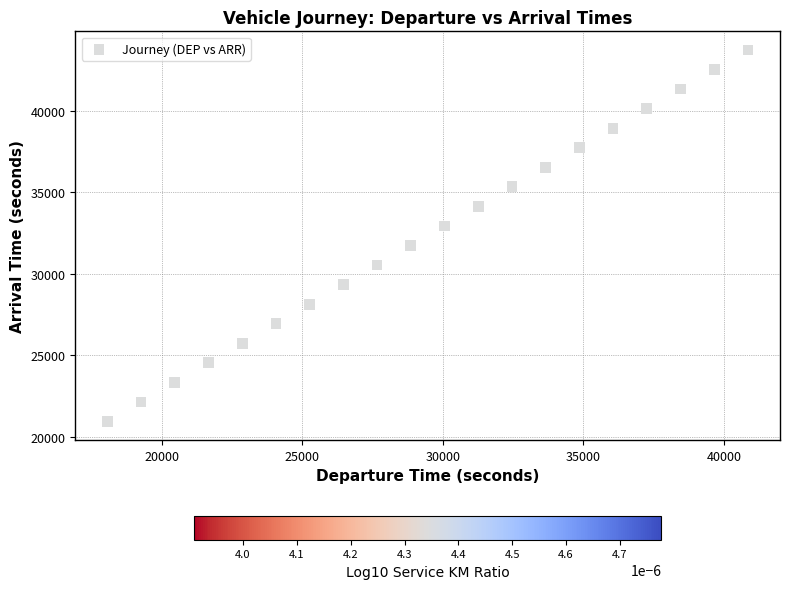

What is the range of Y values (max minus min)?

22800